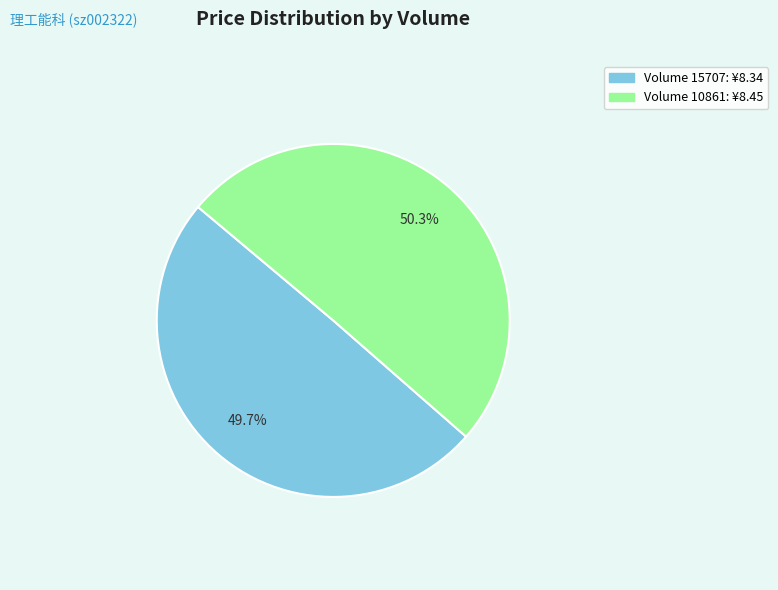

Which category has the biggest portion of the pie?

Volume 10861: ¥8.45